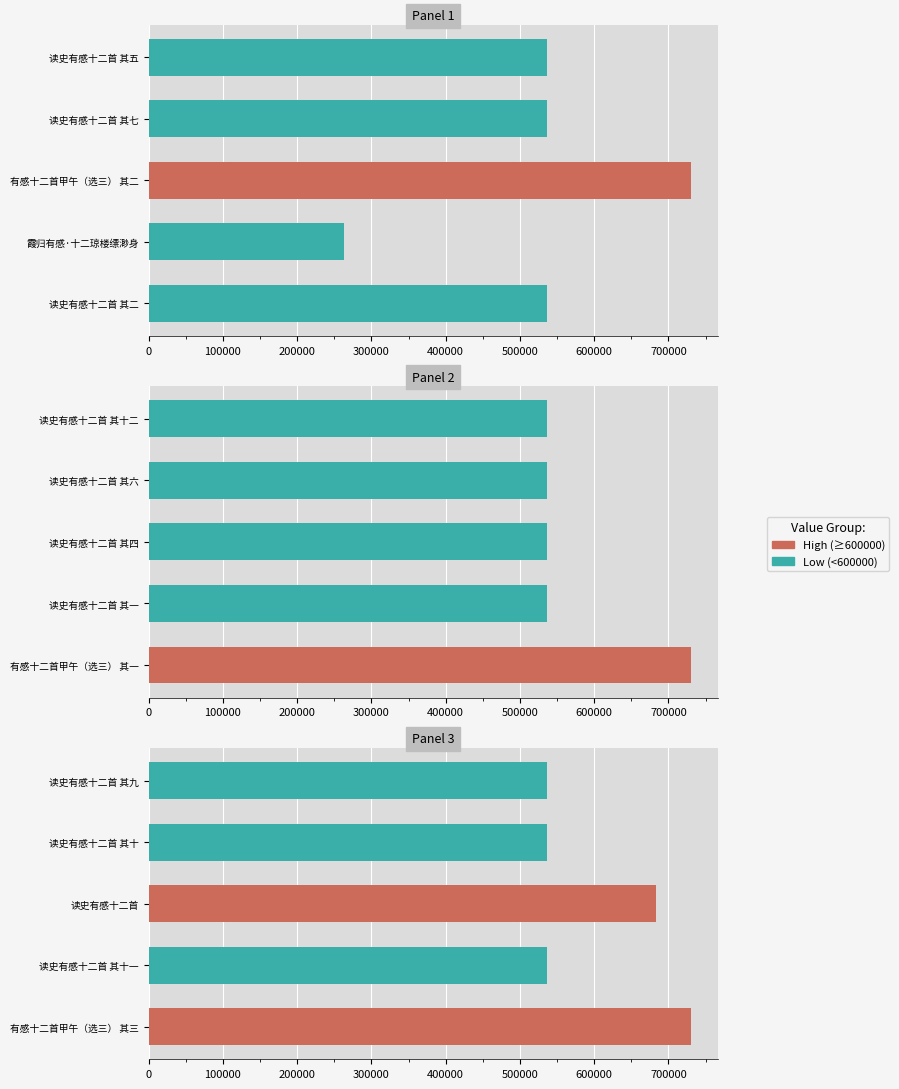

Is it true that the value at 读史有感十二首 其十一 is 731283?

False